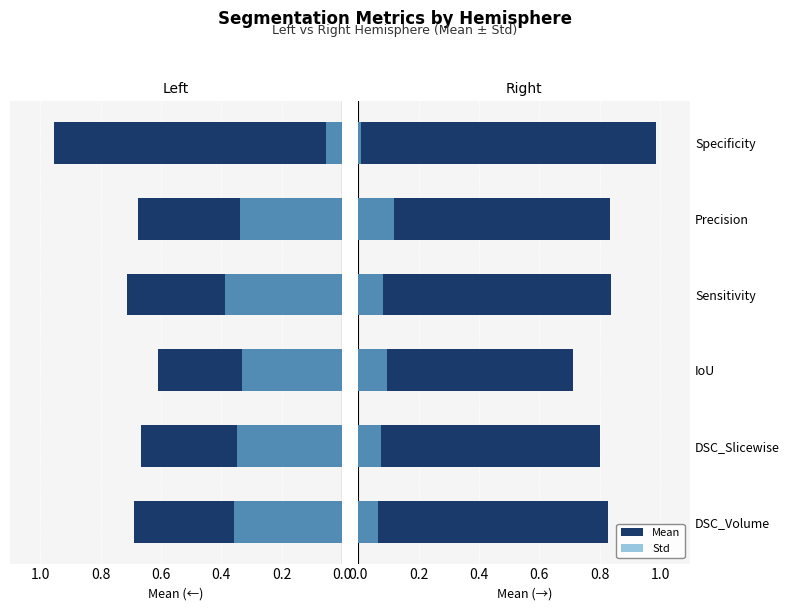

The Right Mean series shows 0.6 at Precision. True or false?

False